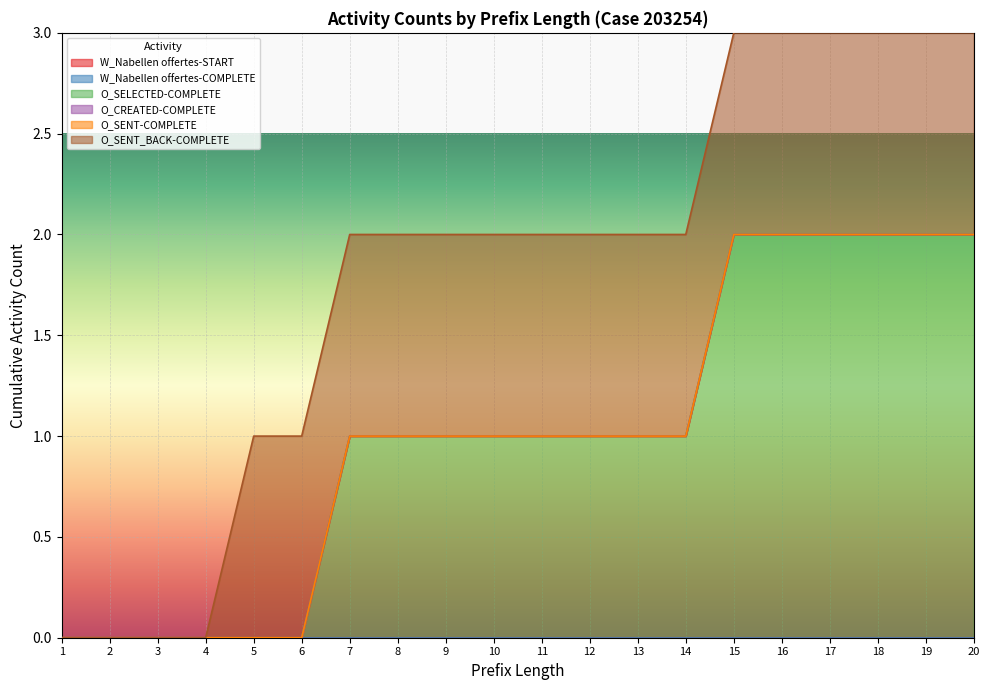

The W_Nabellen offertes-START series shows 0 at 15. True or false?

True